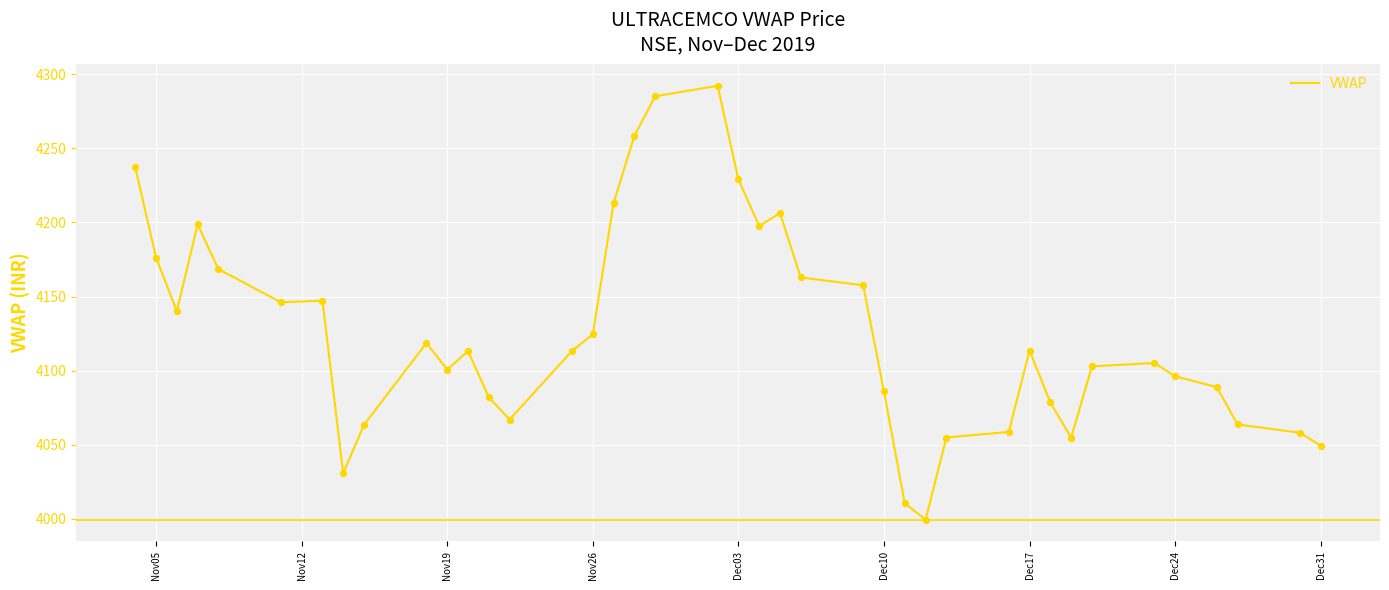

What is the difference between the maximum and minimum values?

292.8